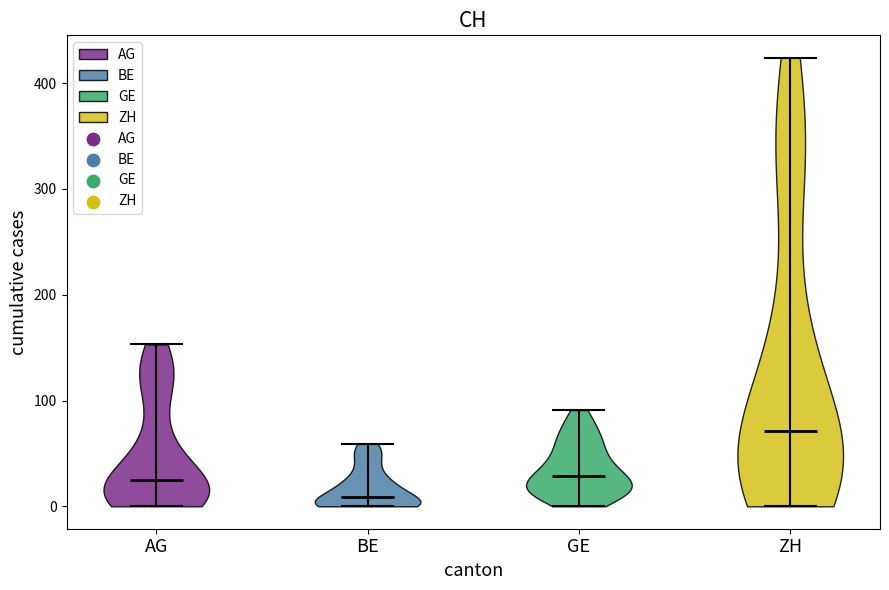

Reading left to right, read every violin against the y-axis: where its median line is, and the lowest and highest points it reaches. The values are not printed on the chart, so give them approximately, as read against the axis.

AG: median line 20, lowest point 0, highest point 150
BE: median line 10, lowest point 0, highest point 60
GE: median line 30, lowest point 0, highest point 90
ZH: median line 70, lowest point 0, highest point 420